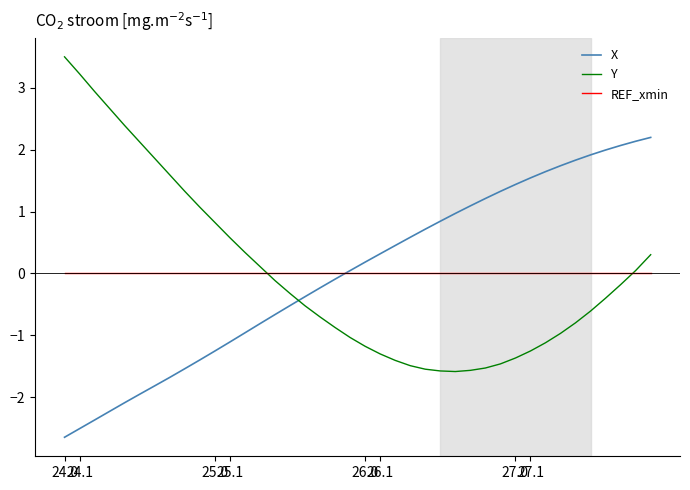

What is the maximum value shown in the chart?

3.5